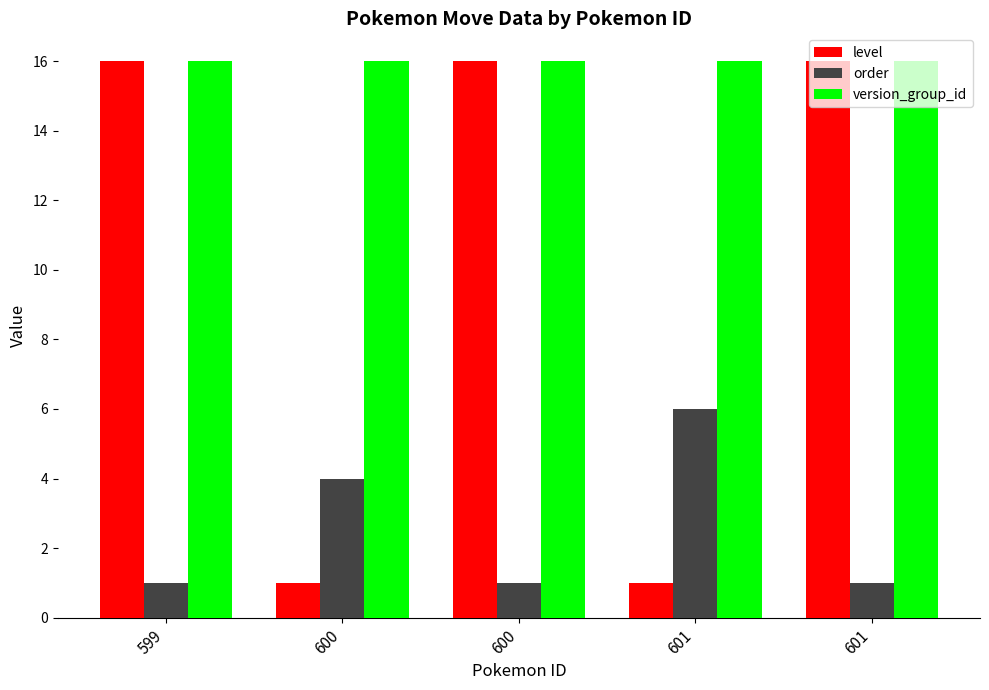

Does the chart contain stacked bars?

No